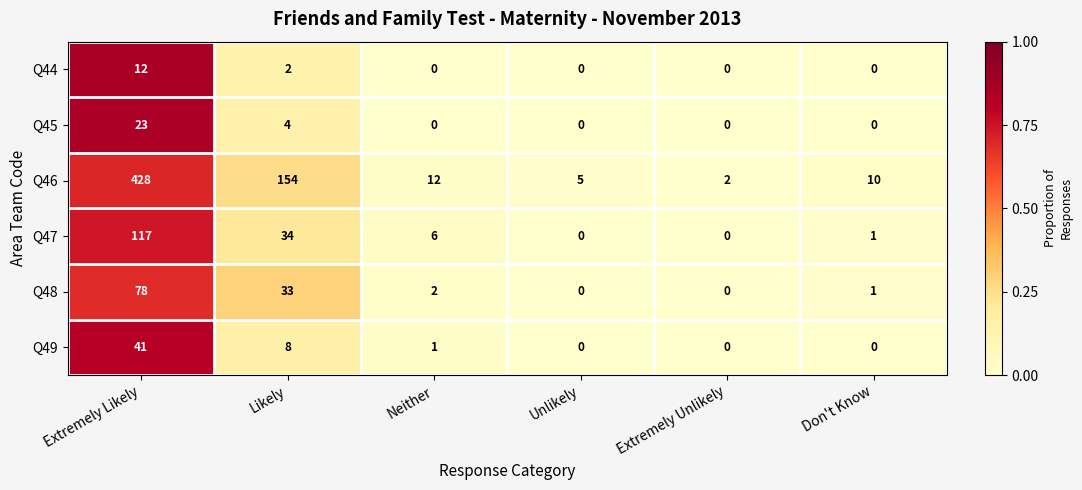

Rank the series by their maximum value, from lowest to highest.

Q44, Q45, Q49, Q48, Q47, Q46